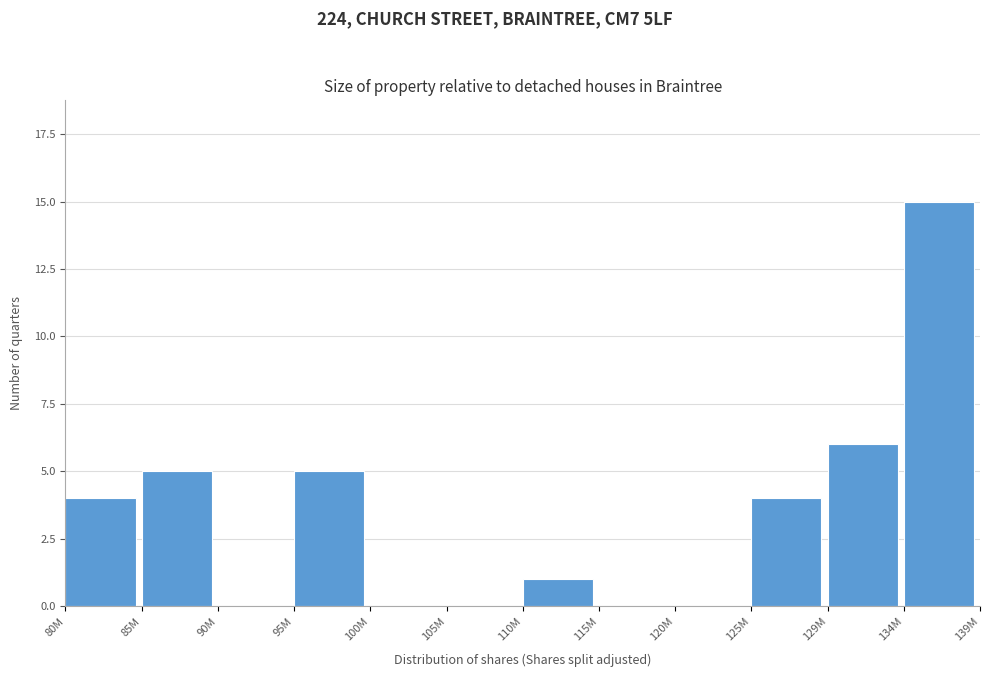

Reading right to left, transcribe all the data shown in this chart.

134M=15	129M=6	125M=4	120M=0	115M=0	110M=1	105M=0	100M=0	95M=5	90M=0	85M=5	80M=4